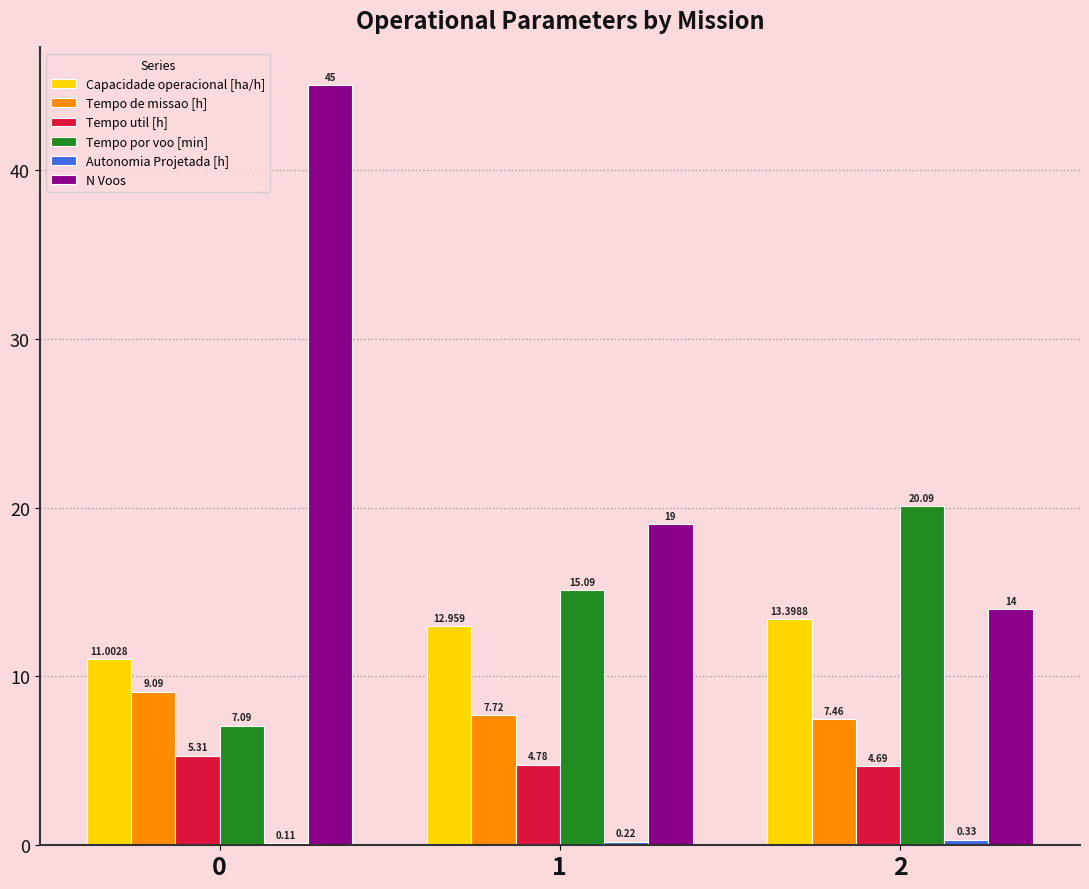

Is it true that Capacidade operacional [ha/h] equals 13.4 at 2?

True